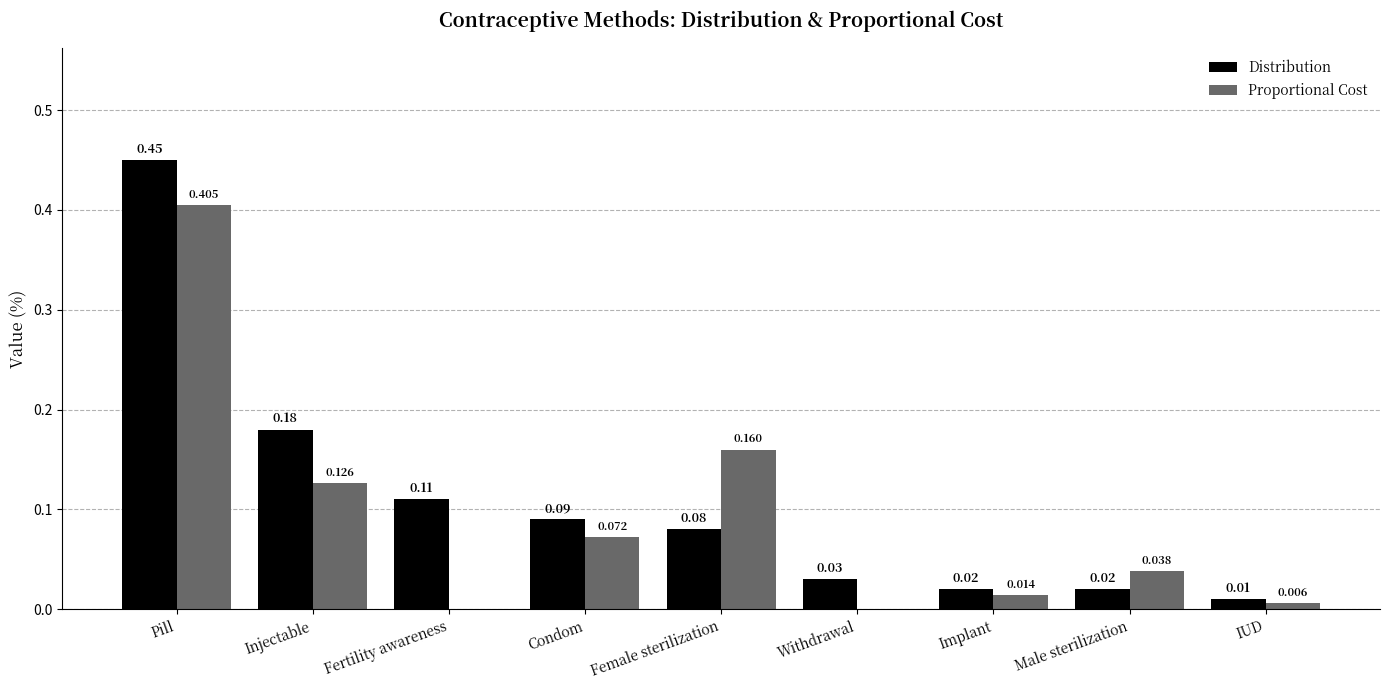

Which series has the largest total across all categories?

Distribution